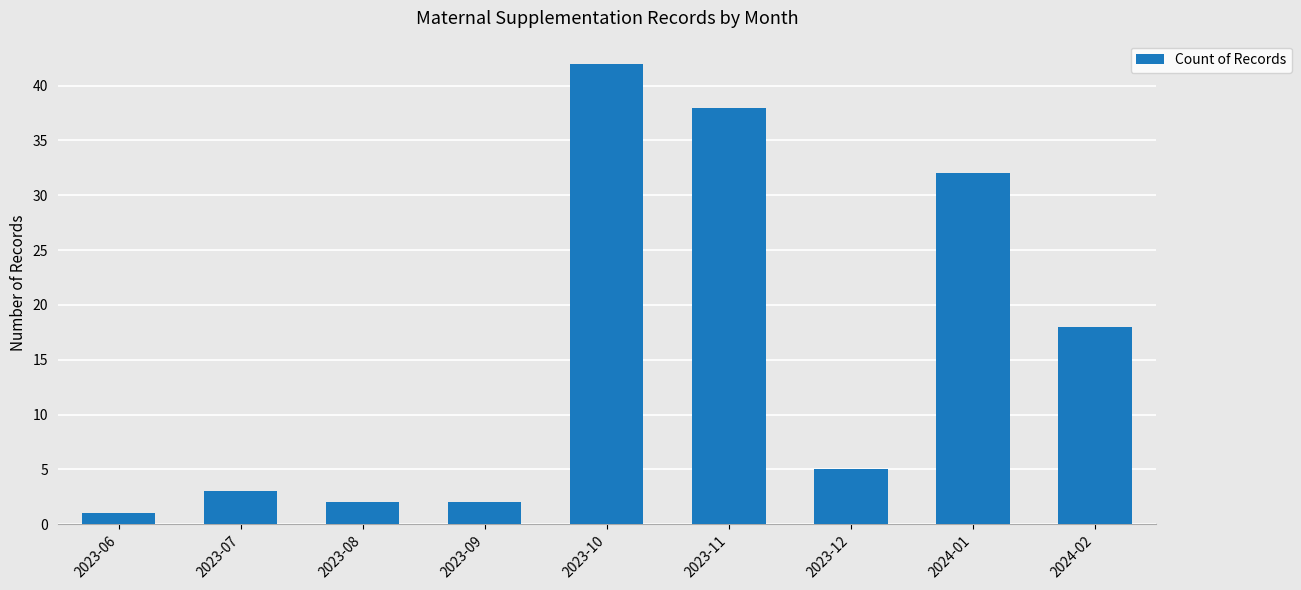

How many values are below 5?

4